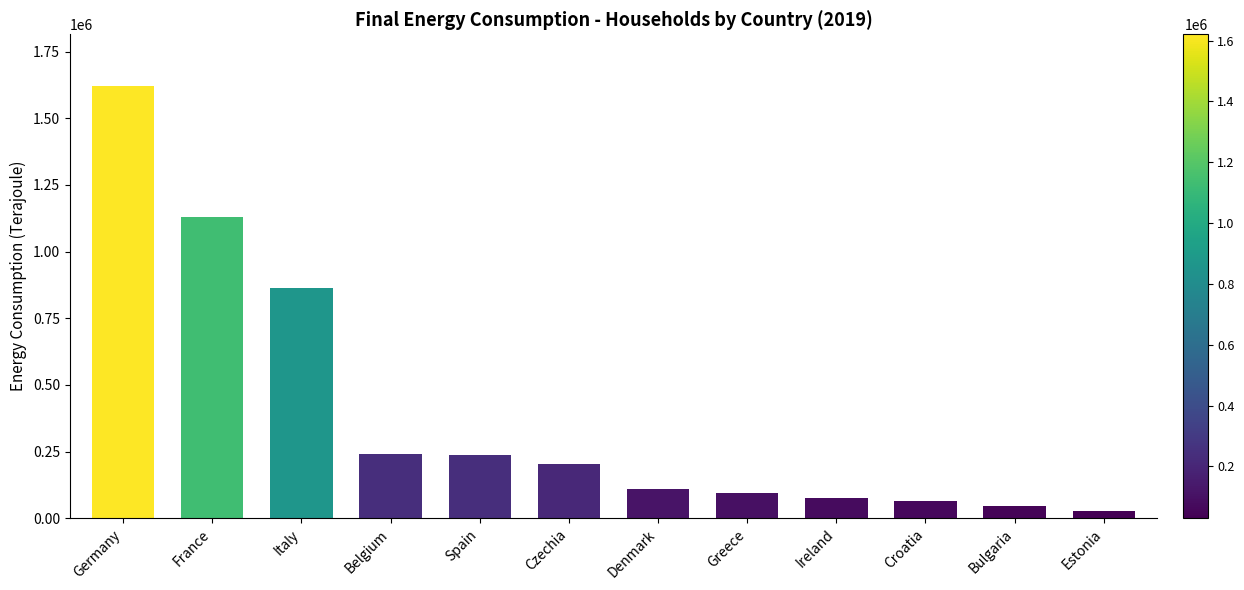

What is the label of the 9th bar from the left?

Ireland